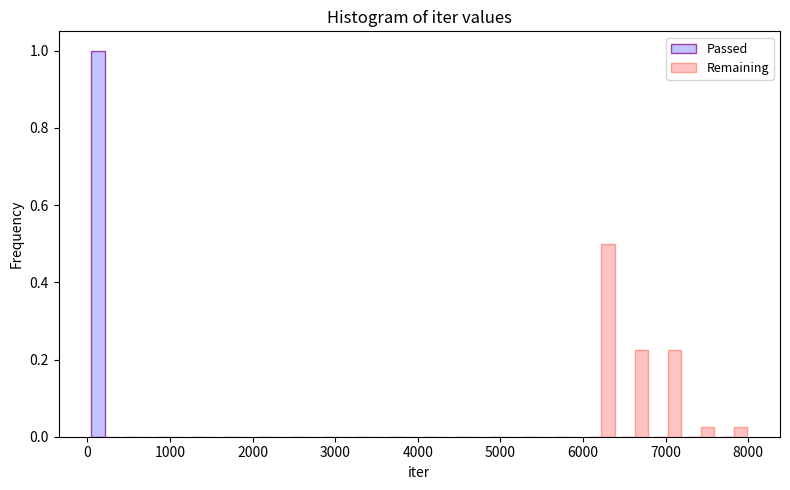

Reading left to right, list every range on the x-axis with the height of the bar of each series over it. Neither the bar edges nor the heights are printed on the chart, so give them approximately, as read against the axes.

0 to 400: Passed=1.00	Remaining=0
400 to 800: Passed=0	Remaining=0
800 to 1200: Passed=0	Remaining=0
1200 to 1600: Passed=0	Remaining=0
1600 to 2000: Passed=0	Remaining=0
2000 to 2400: Passed=0	Remaining=0
2400 to 2800: Passed=0	Remaining=0
2800 to 3200: Passed=0	Remaining=0
3200 to 3600: Passed=0	Remaining=0
3600 to 4000: Passed=0	Remaining=0
4000 to 4400: Passed=0	Remaining=0
4400 to 4800: Passed=0	Remaining=0
4800 to 5200: Passed=0	Remaining=0
5200 to 5600: Passed=0	Remaining=0
5600 to 6000: Passed=0	Remaining=0
6000 to 6400: Passed=0	Remaining=0.50
6400 to 6800: Passed=0	Remaining=0.22
6800 to 7200: Passed=0	Remaining=0.22
7200 to 7600: Passed=0	Remaining=0.02
7600 to 8000: Passed=0	Remaining=0.02